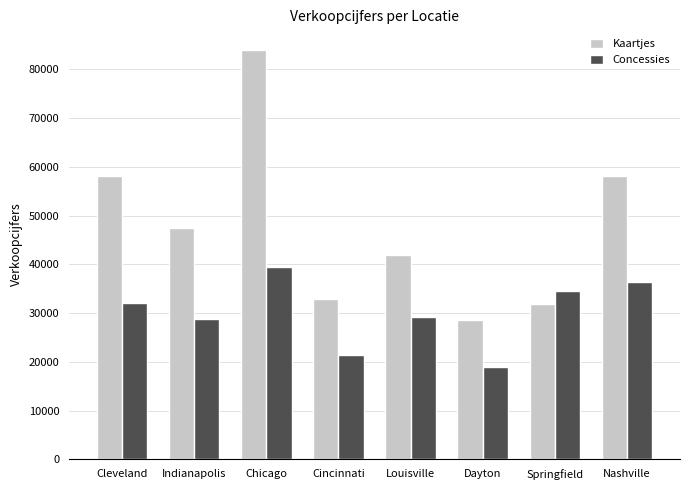

Does the chart contain any negative values?

No